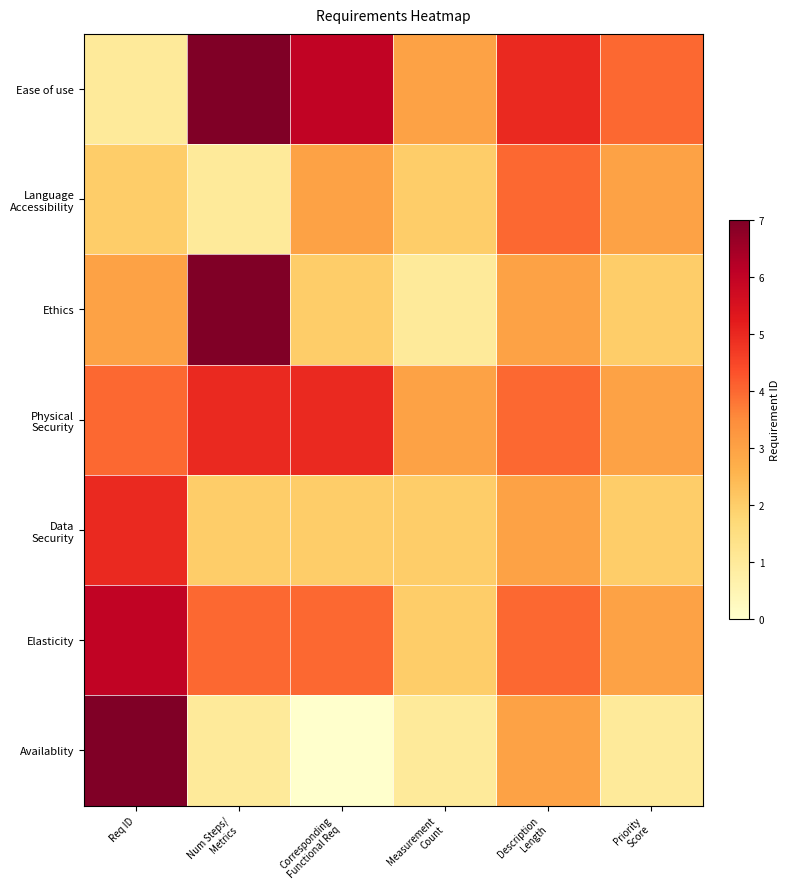

Which series has the largest total across all categories?

Ease of use